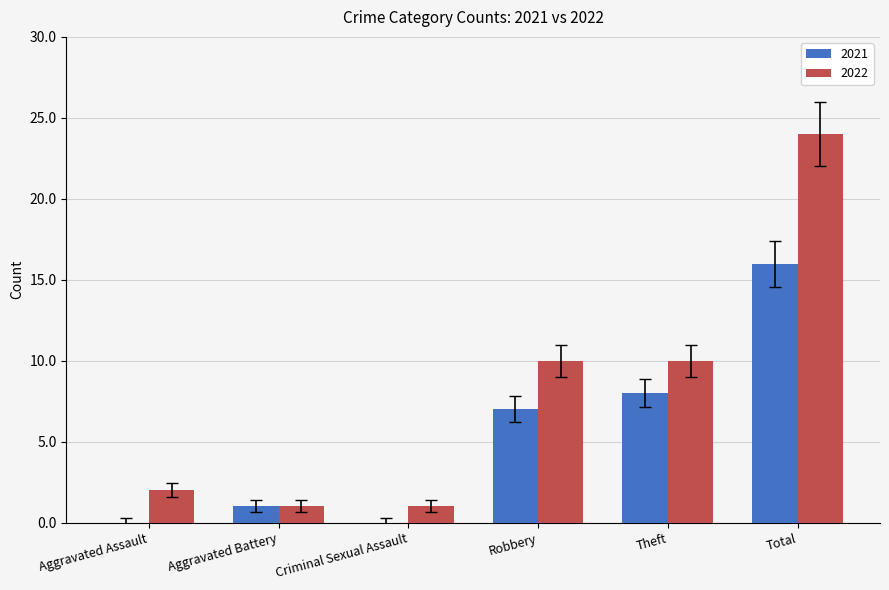

Are the bars horizontal?

No